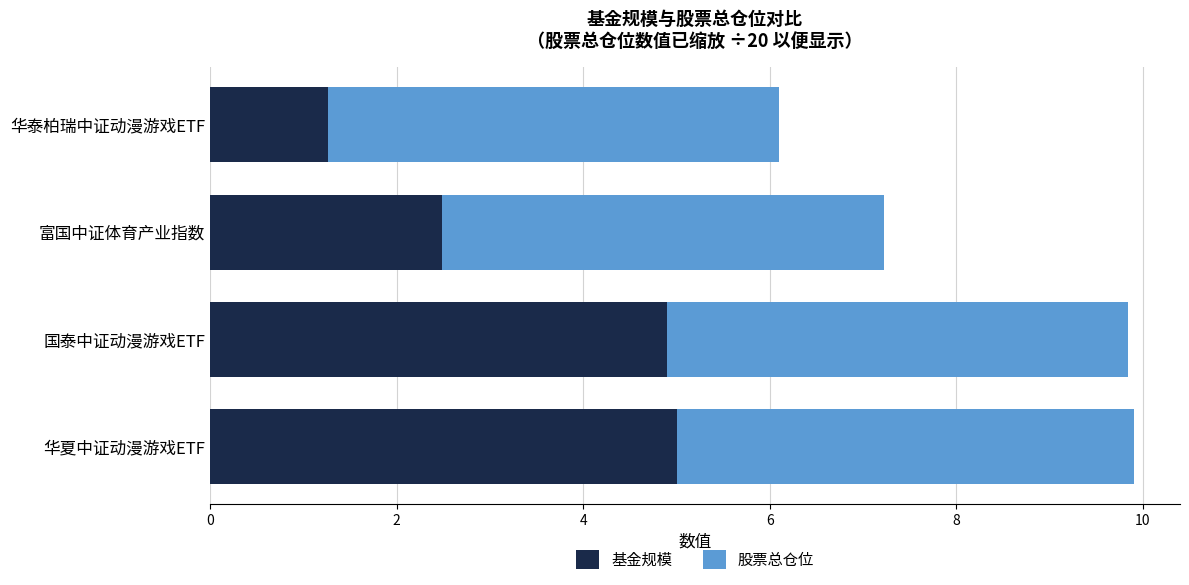

At which label does 基金规模 reach its minimum?

华泰柏瑞中证动漫游戏ETF